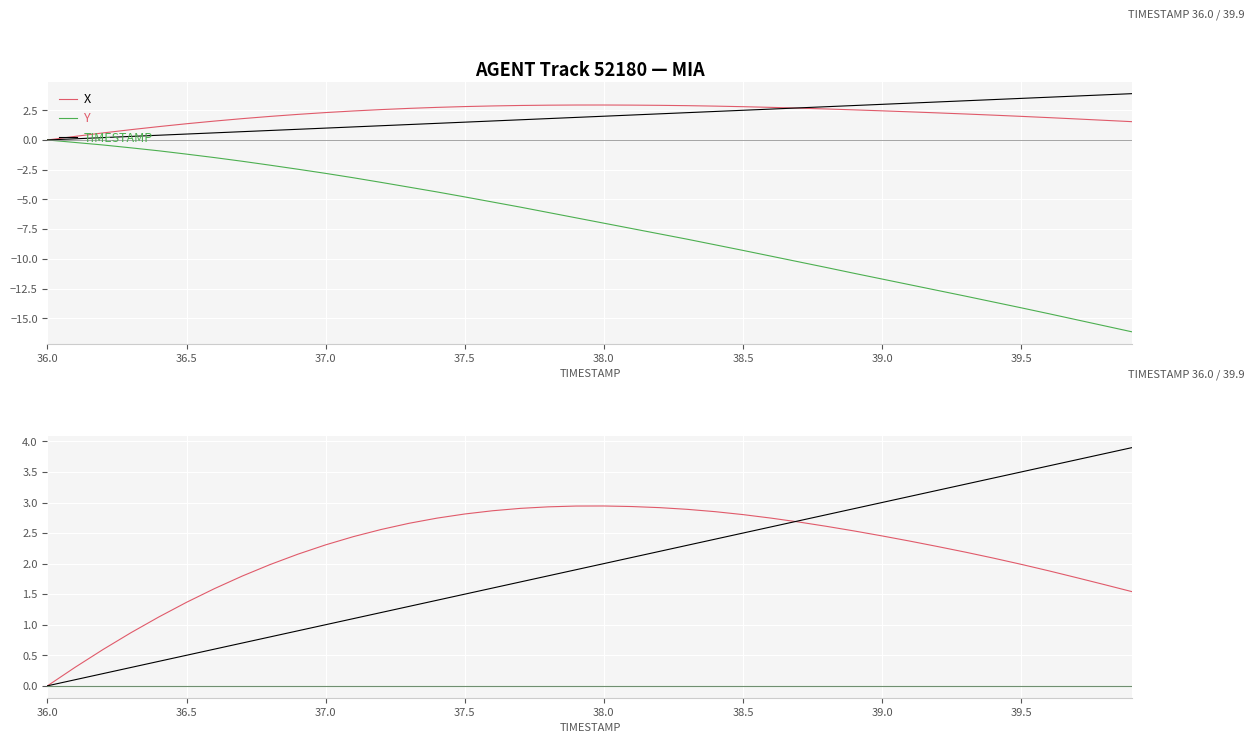

How many lines are shown in the chart?

3